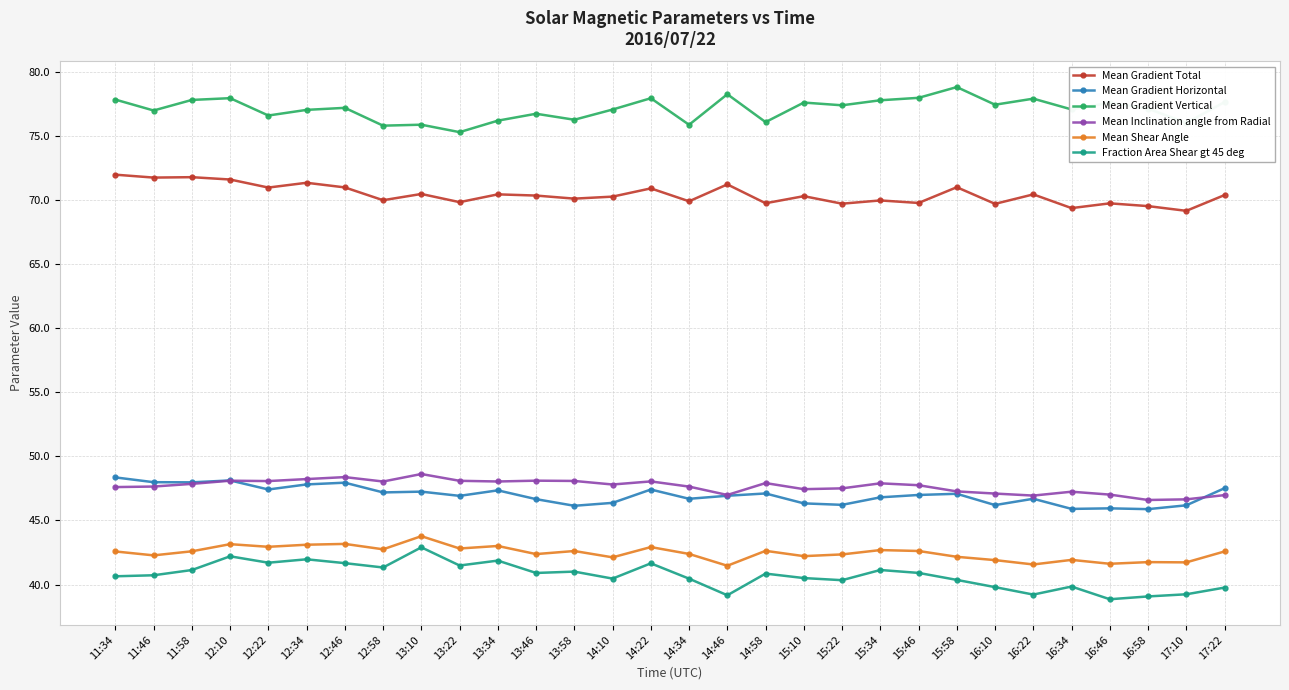

At how many categories does at least one series exceed 55?

30